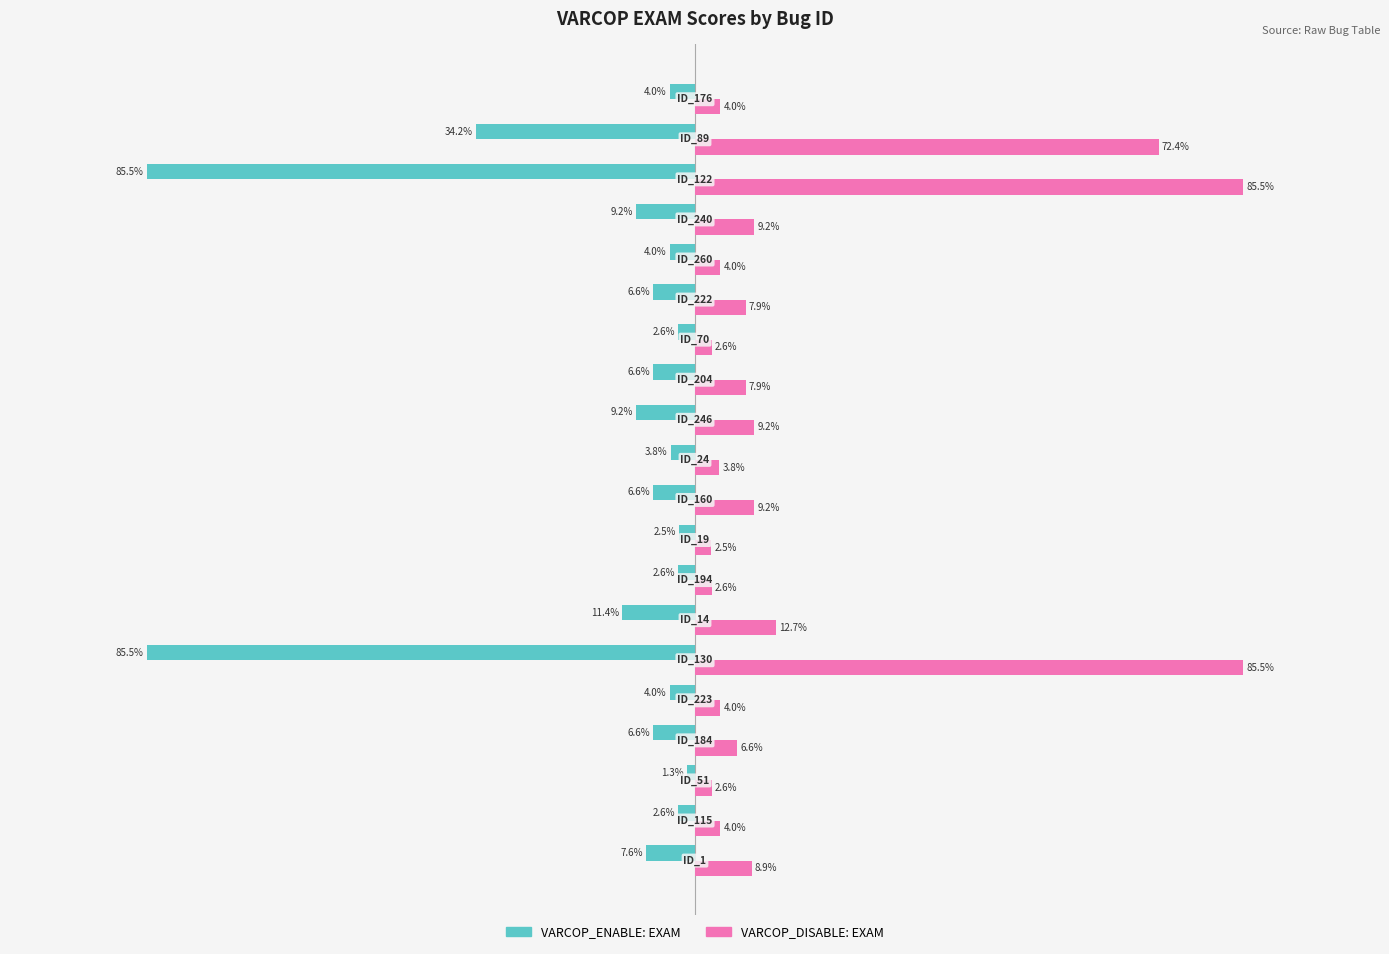

Which series has the largest range (max minus min)?

VARCOP_ENABLE: EXAM